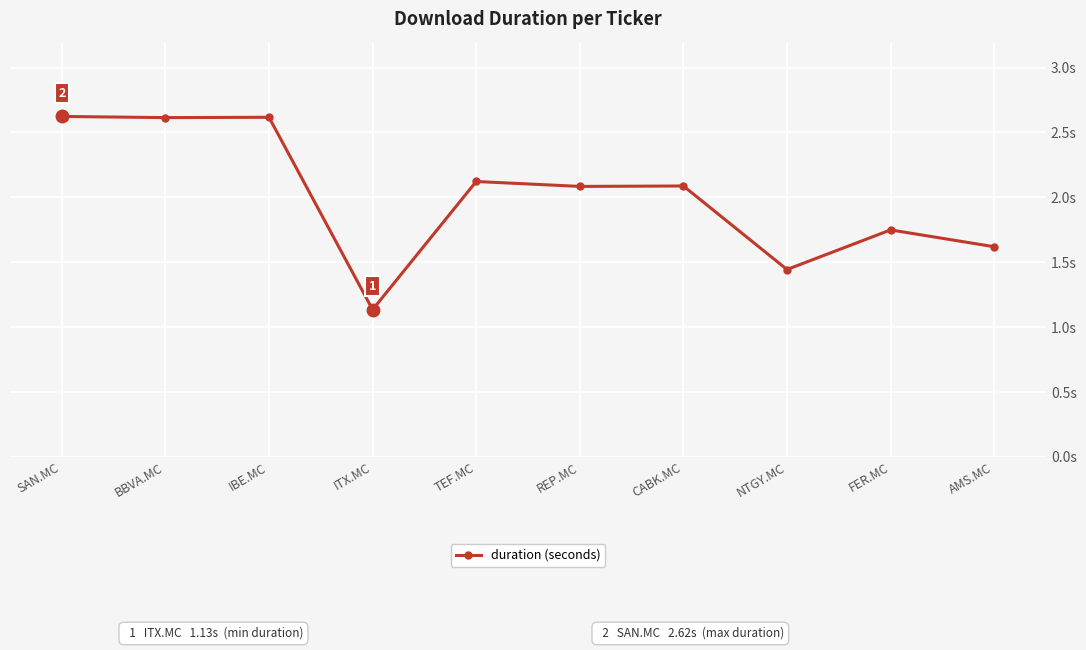

What is the change in value from ITX.MC to REP.MC?

+0.9